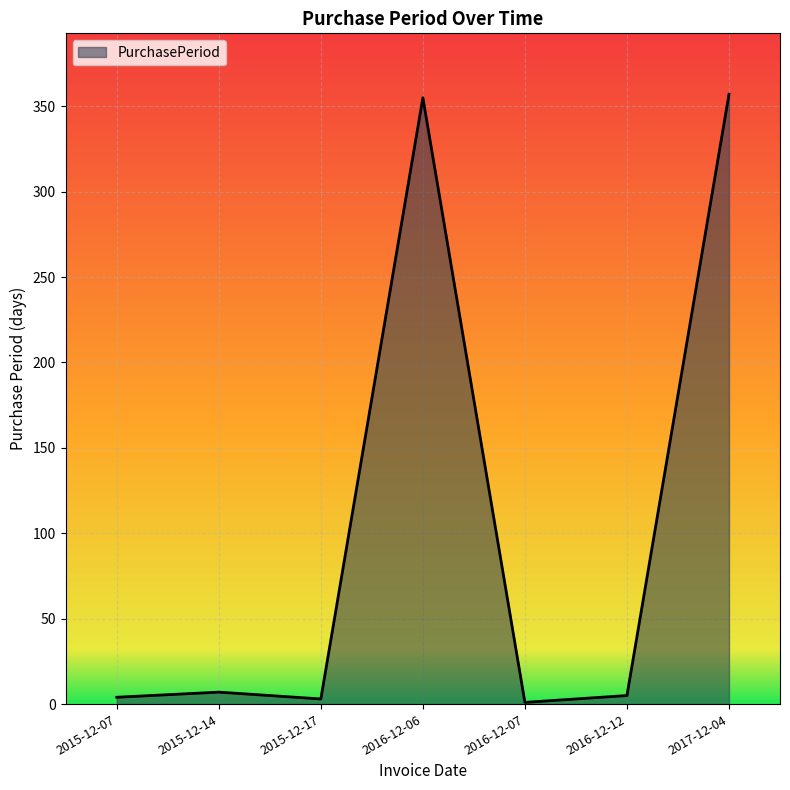

The chart shows a value of 3 at 2015-12-17. True or false?

True